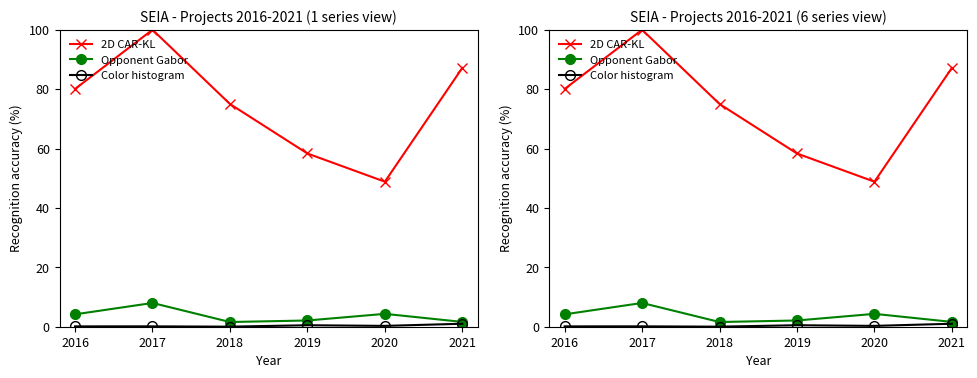

Count the number of data series in this chart.

3